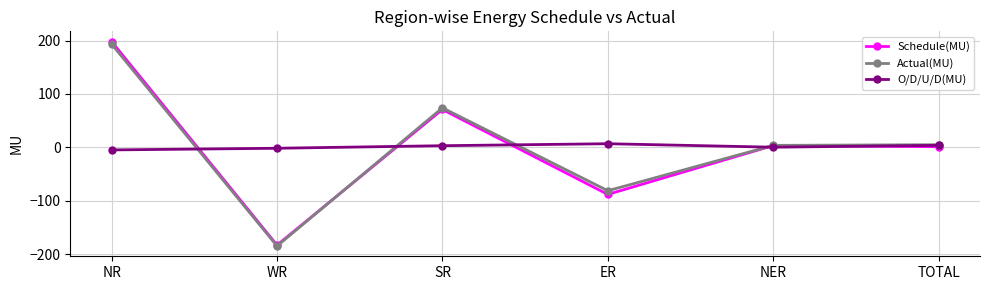

Which series changed the most between NR and SR?

Schedule(MU)